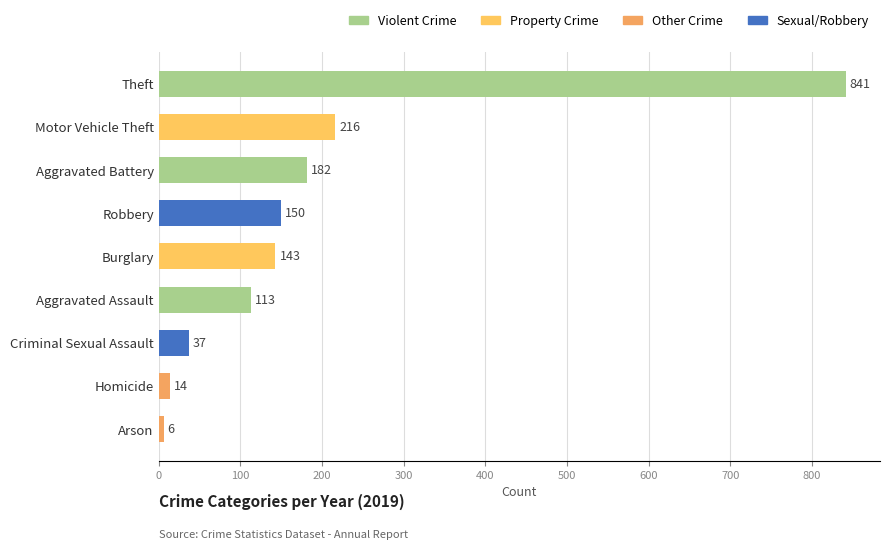

True or false: the data shows 37 at Criminal Sexual Assault.

True